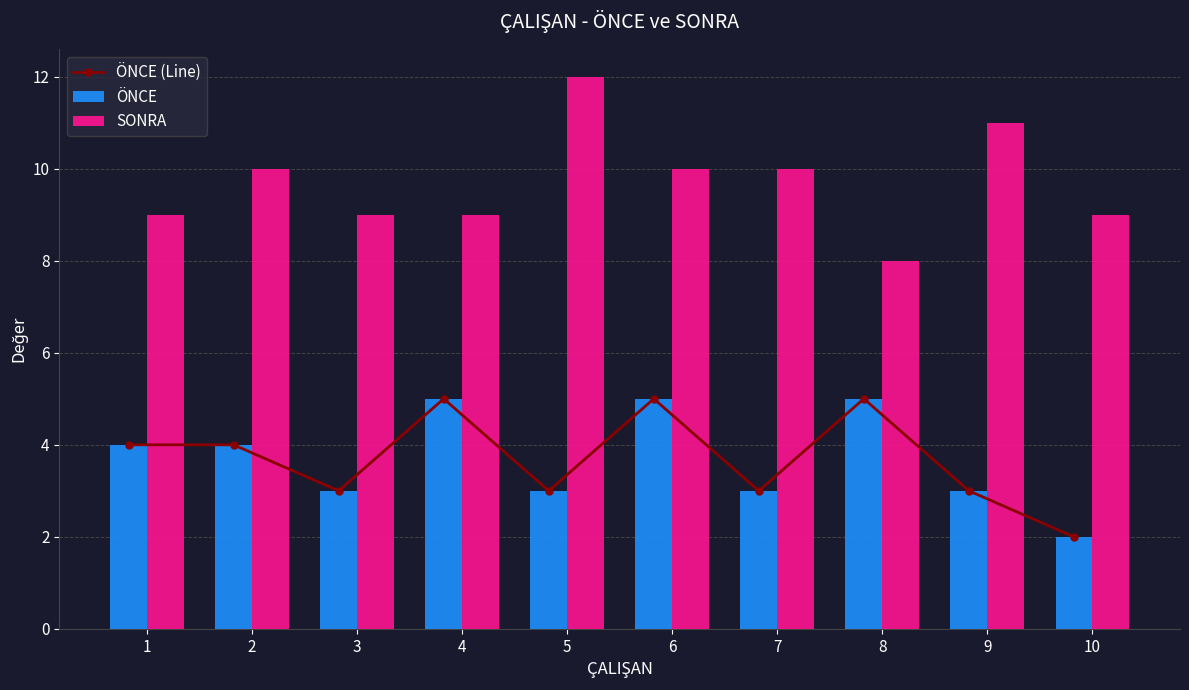

Which series changed the most between 3 and 8?

ÖNCE (Line)